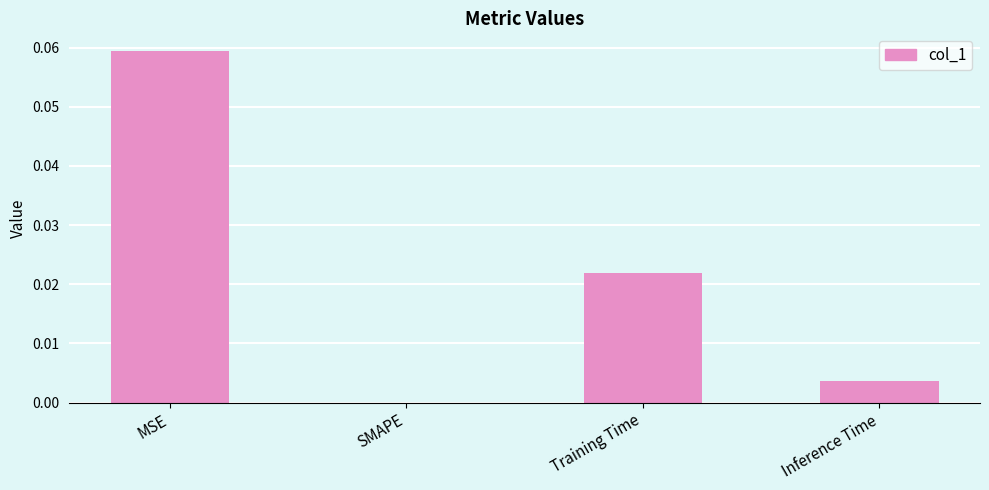

The chart shows a value of 0.0 at MSE. True or false?

False